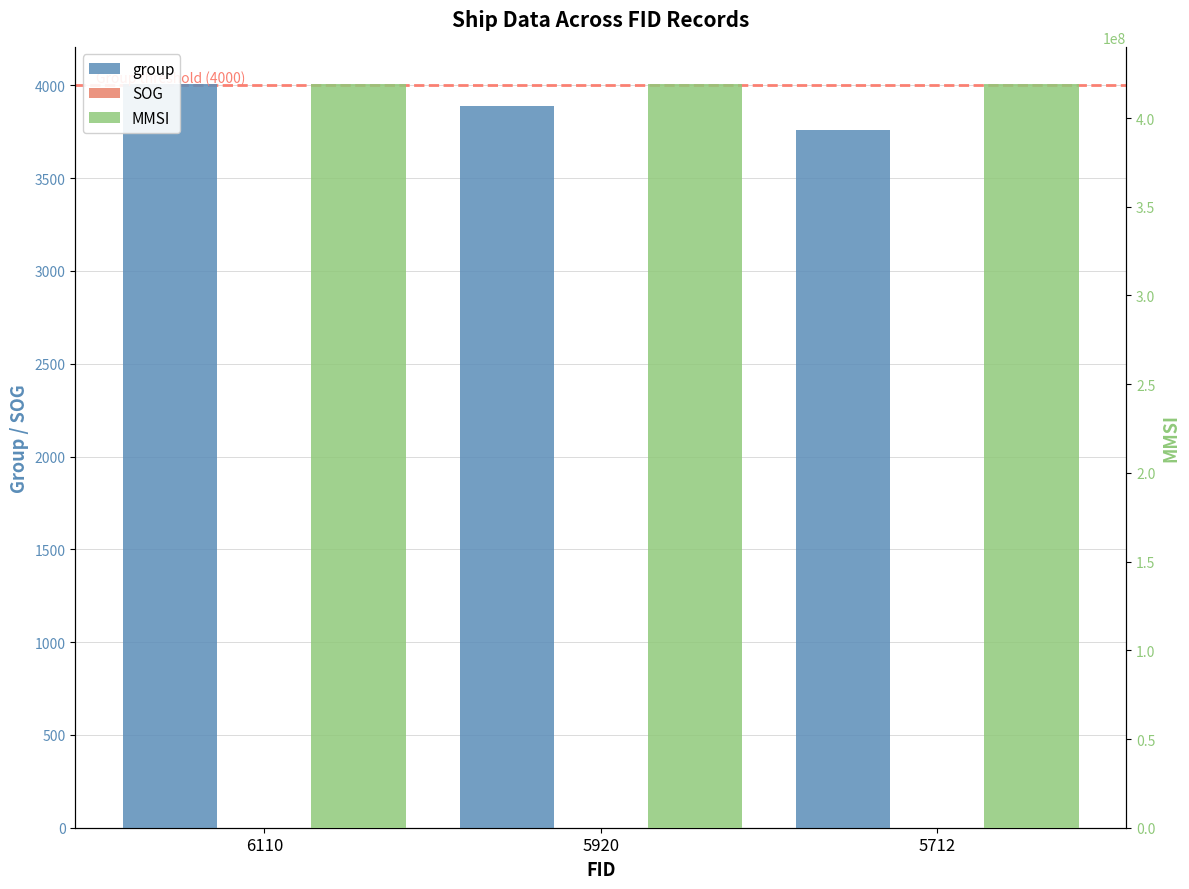

Between 5920 and 6110, which is larger?

6110